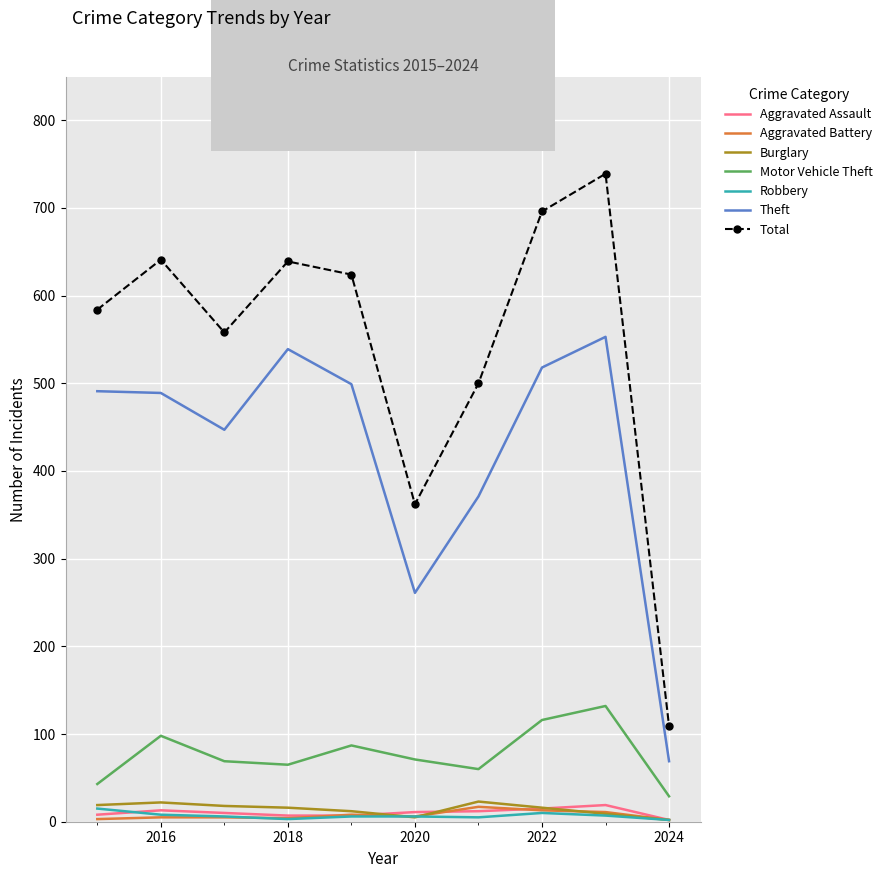

True or false: Motor Vehicle Theft and Total intersect in this chart.

False